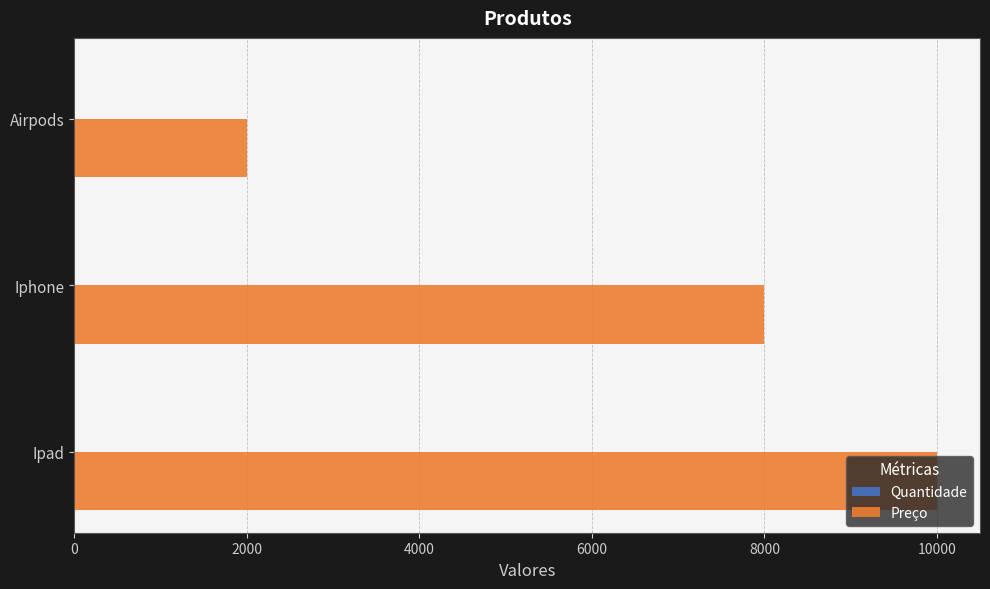

True or false: Preço has a value of 2833 at Airpods.

False